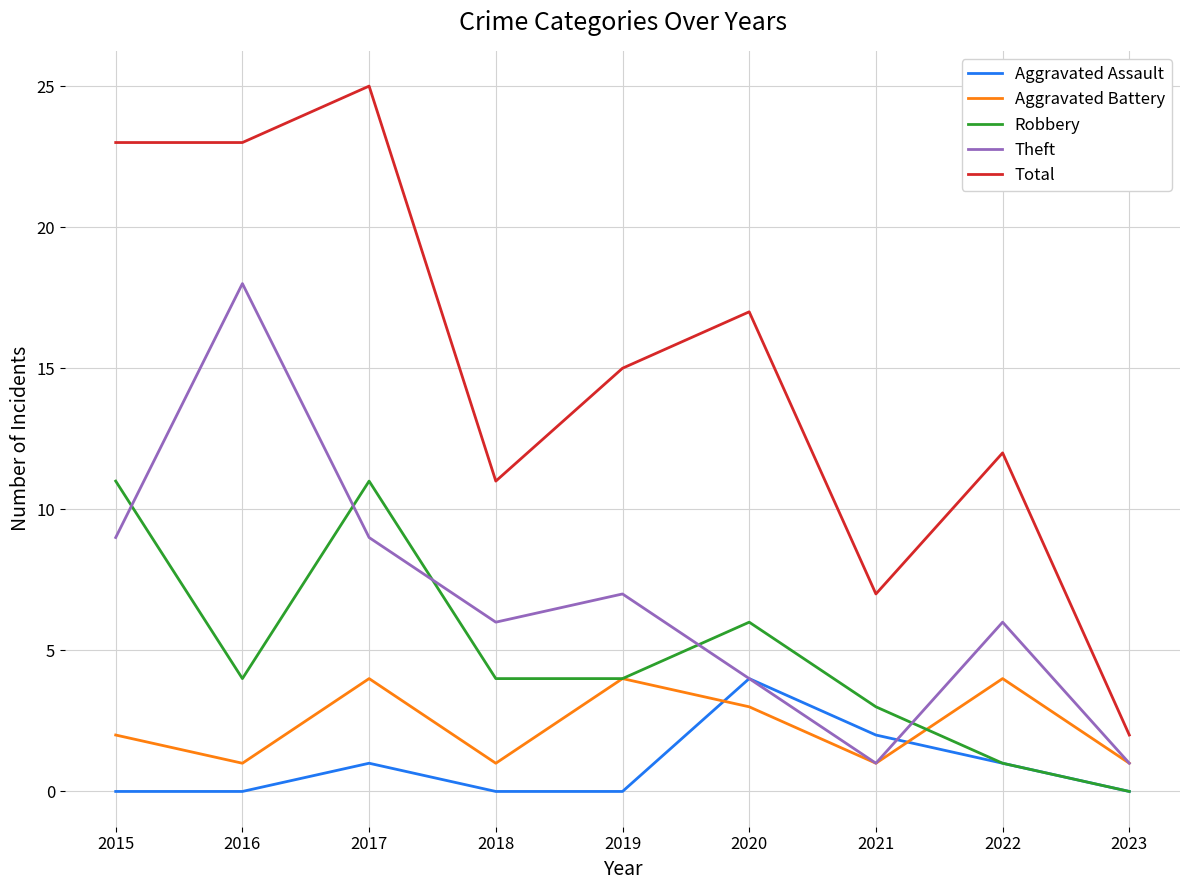

What are all the series names shown in the legend?

Aggravated Assault, Aggravated Battery, Robbery, Theft, Total